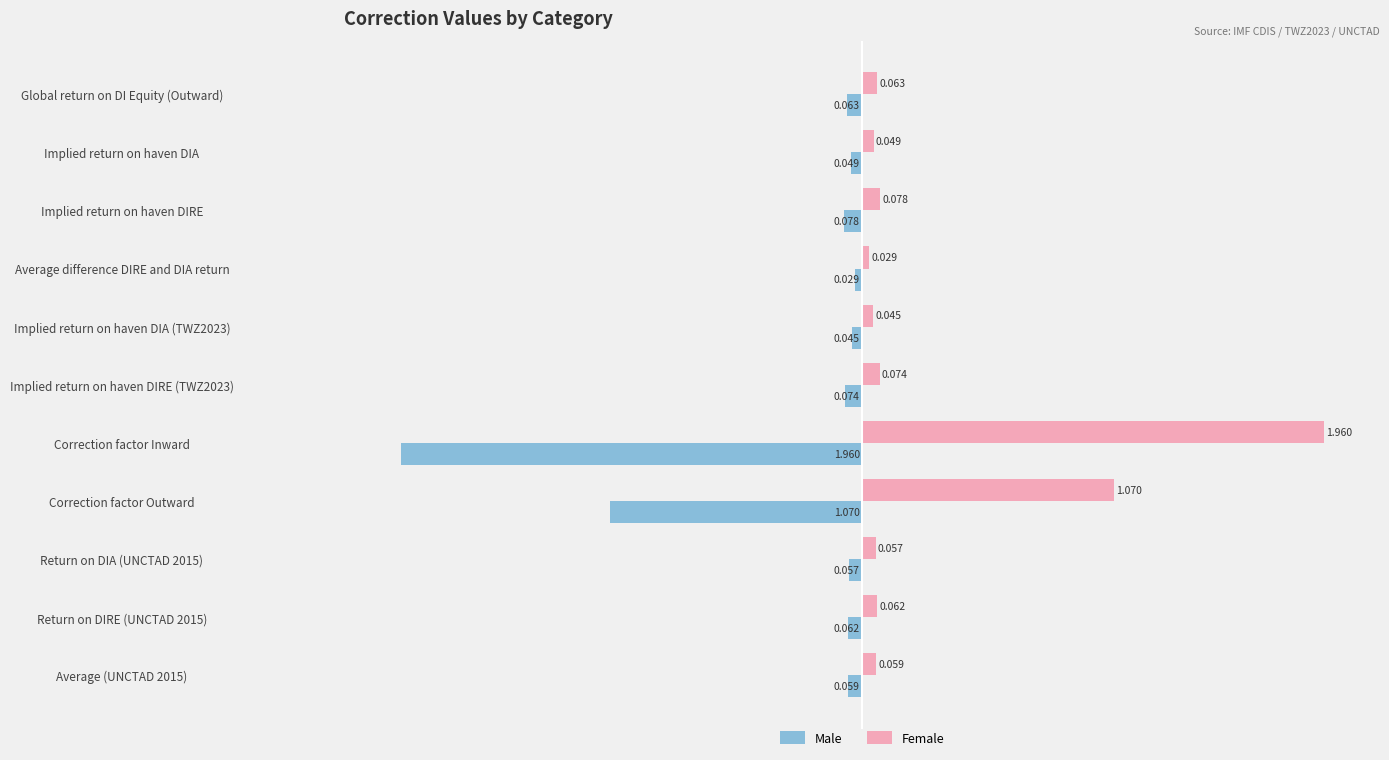

At which label does Male reach its peak?

Average difference DIRE and DIA return